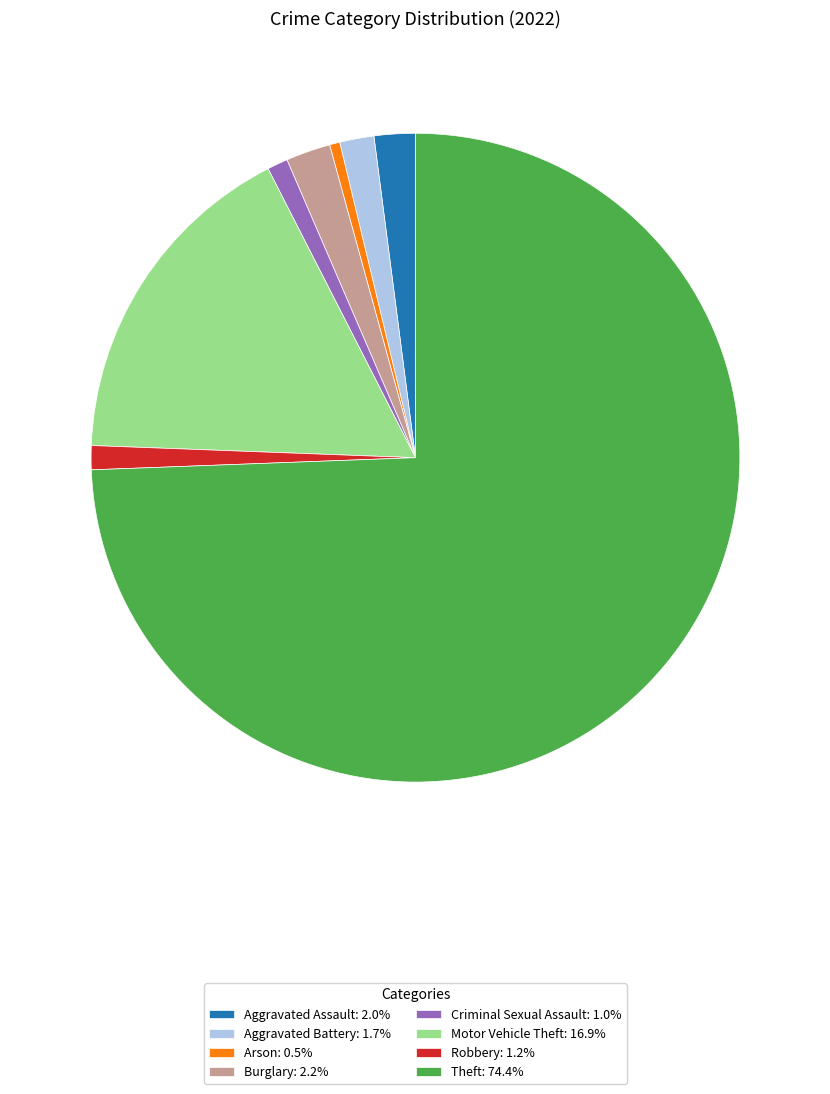

Do Motor Vehicle Theft: 16.9% and Robbery: 1.2% together represent more than half of the pie?

No